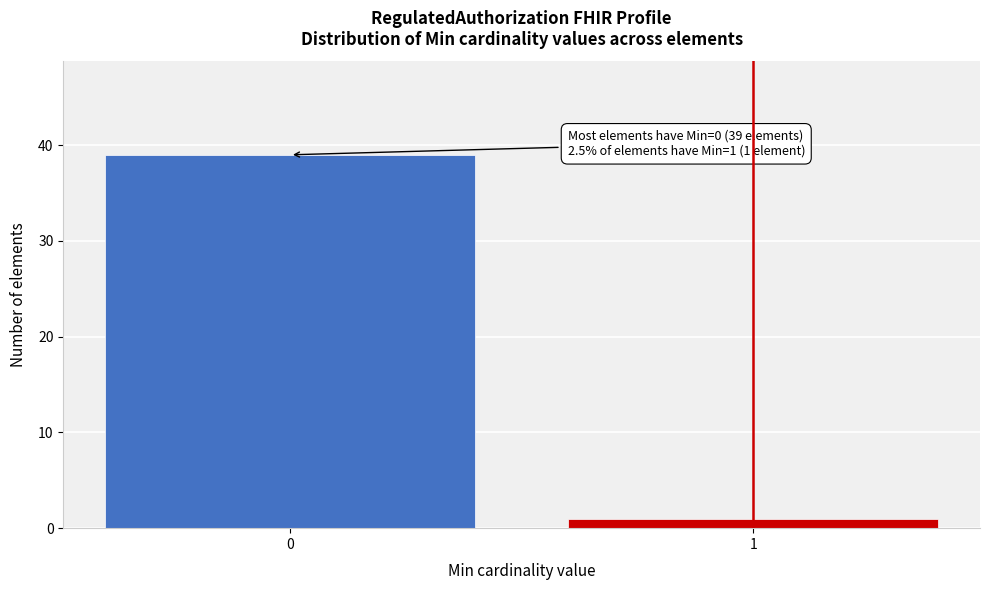

Reading right to left, what are all the values shown in this chart?

1	39